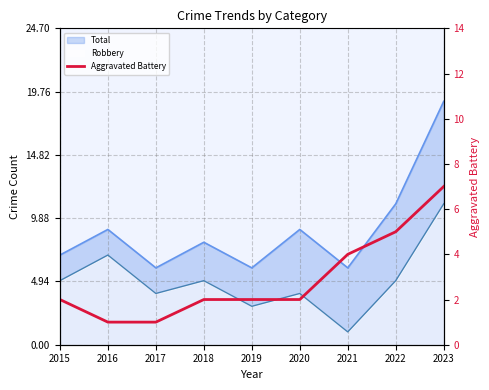

True or false: the data has more than 2 interior local peaks.

False